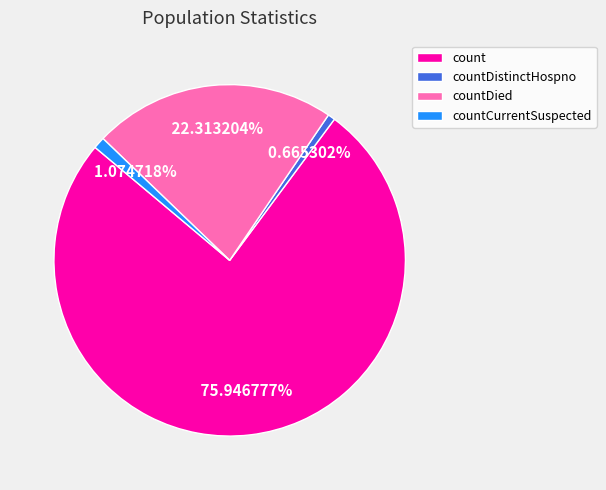

What is the largest slice in the pie chart?

count